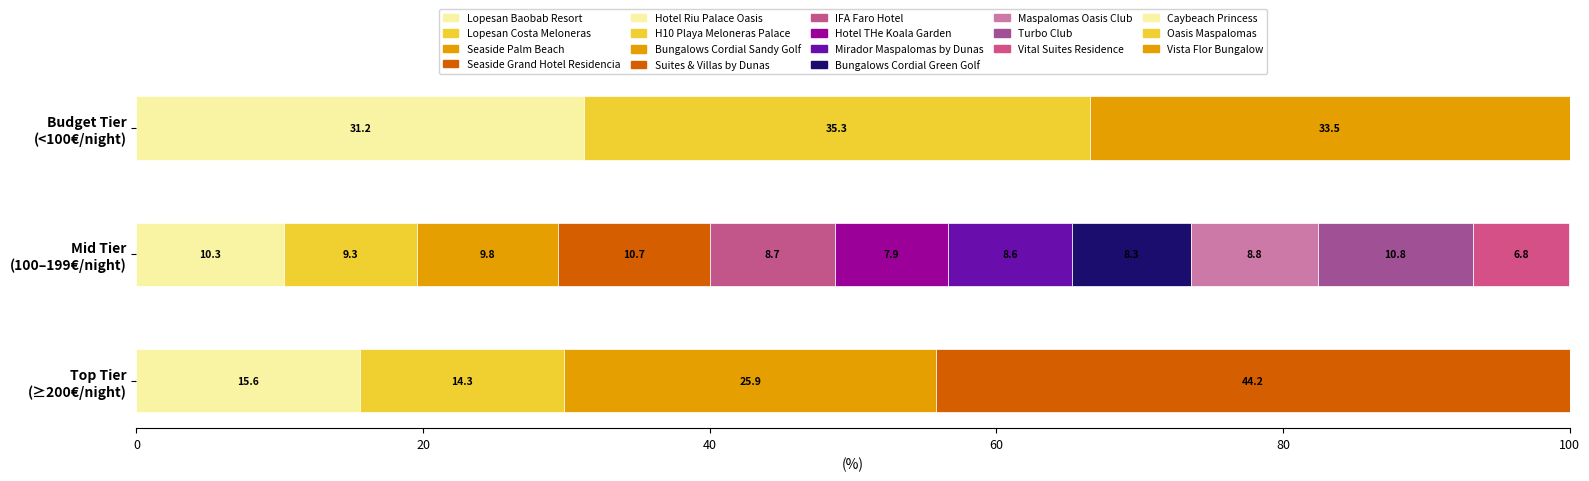

How many bars are there in total?

18